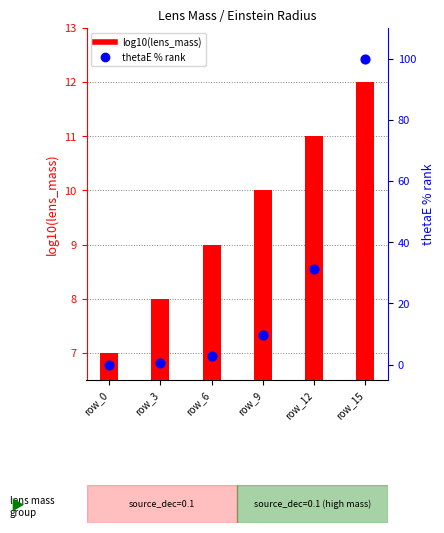

Which series contains the highest Y value?

thetaE percentile